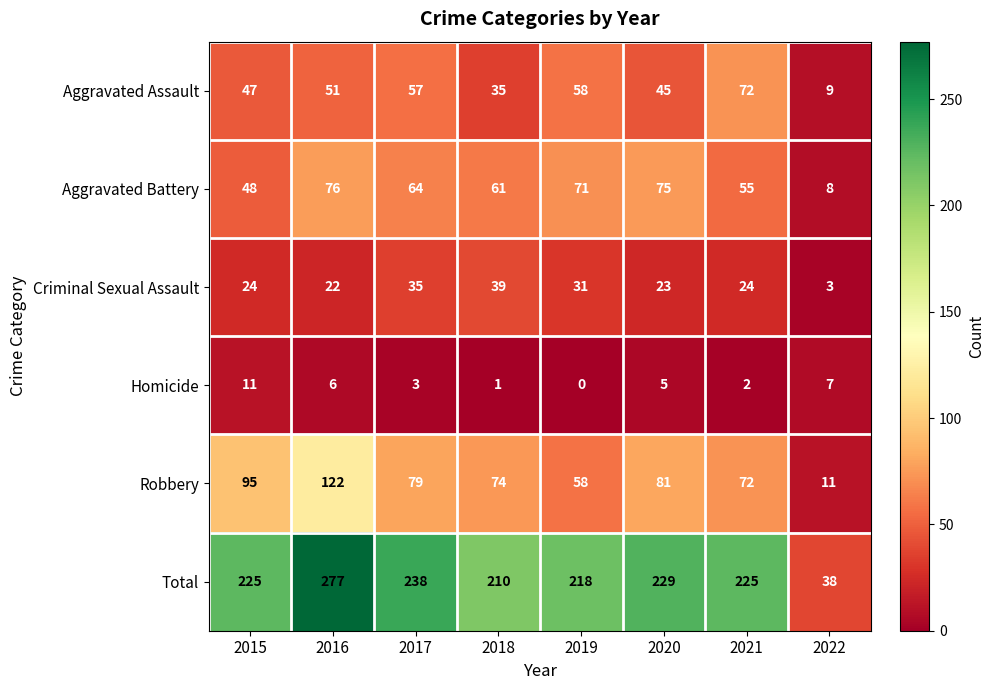

Rank the series at 2016 from highest to lowest value.

Total, Robbery, Aggravated Battery, Aggravated Assault, Criminal Sexual Assault, Homicide